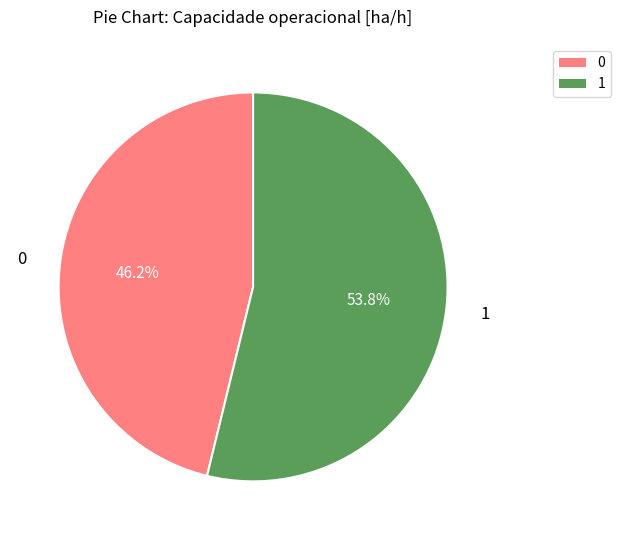

What is the largest slice in the pie chart?

1